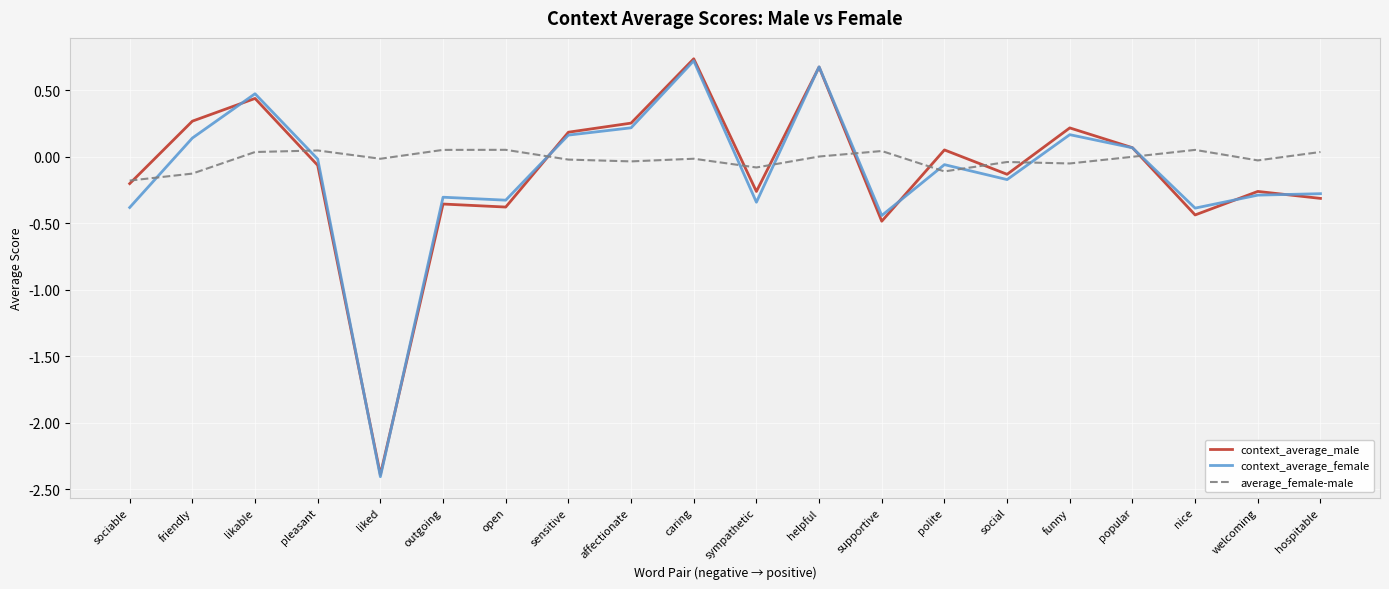

Where is the first local maximum for context_average_male?

likable